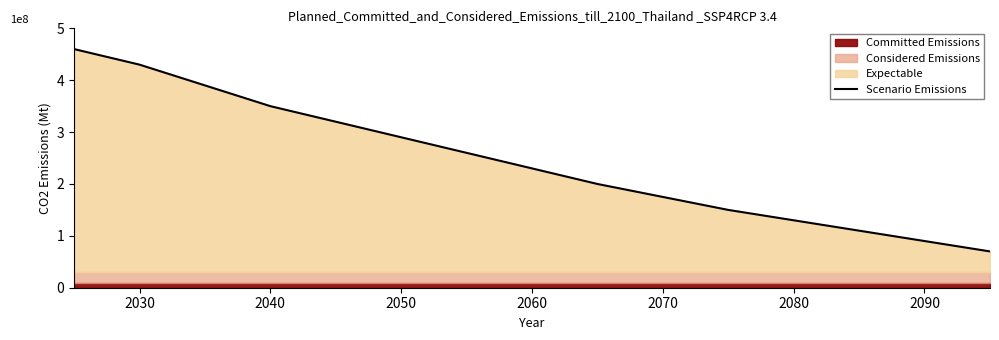

What is the sum of all values?

3655000000